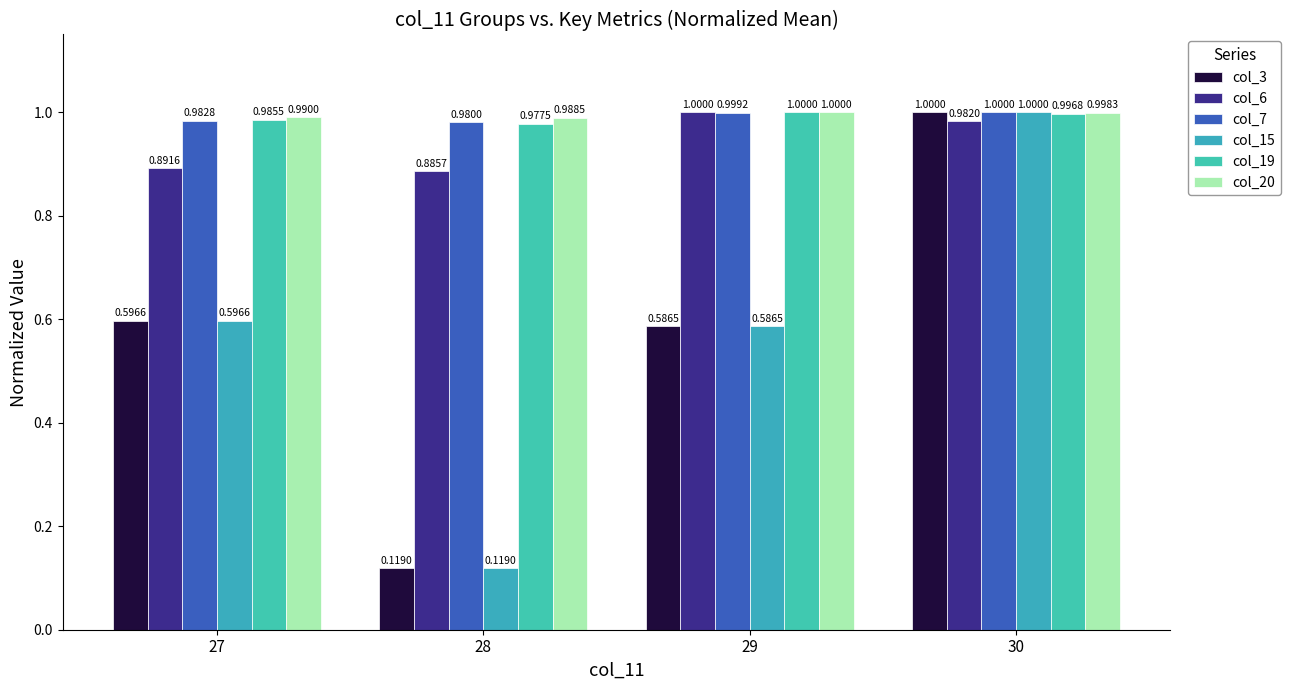

What is the minimum value for col_3?

0.1